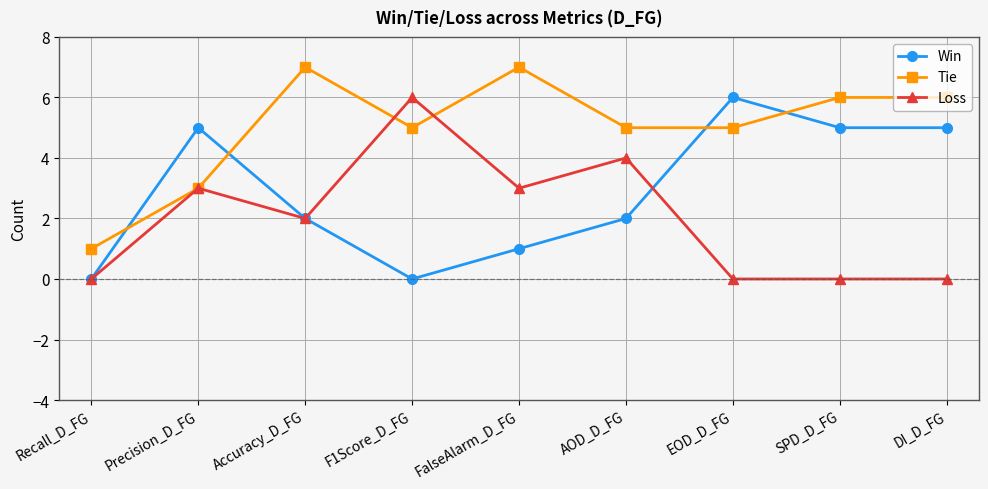

How many series are shown in this chart?

3